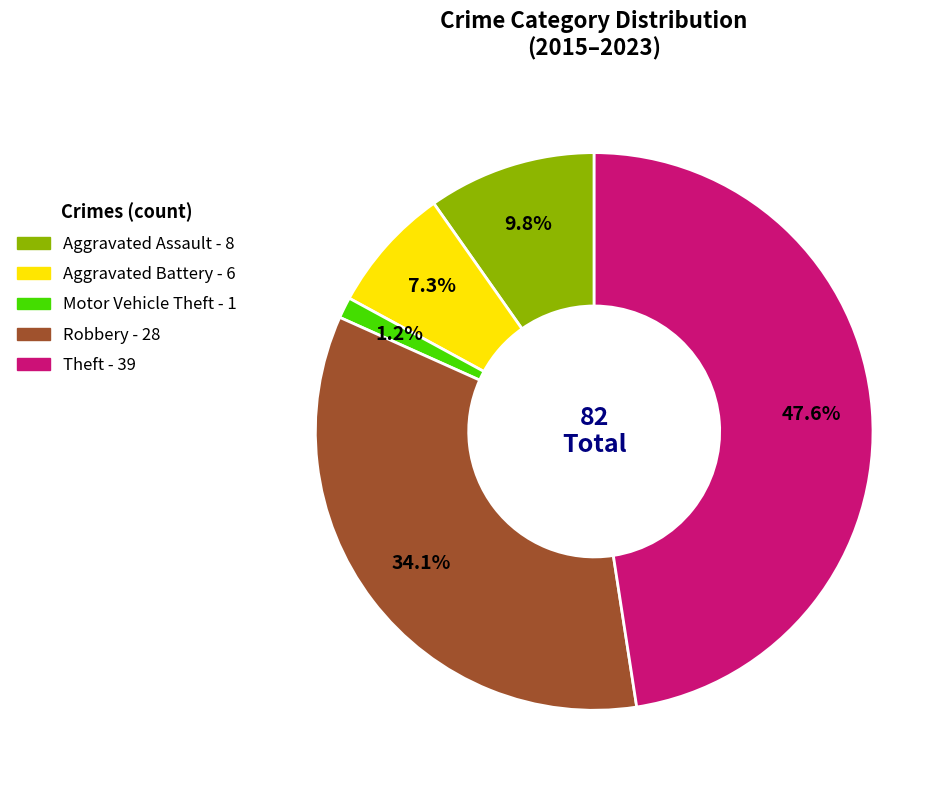

Between Motor Vehicle Theft and Aggravated Assault, which is larger?

Aggravated Assault